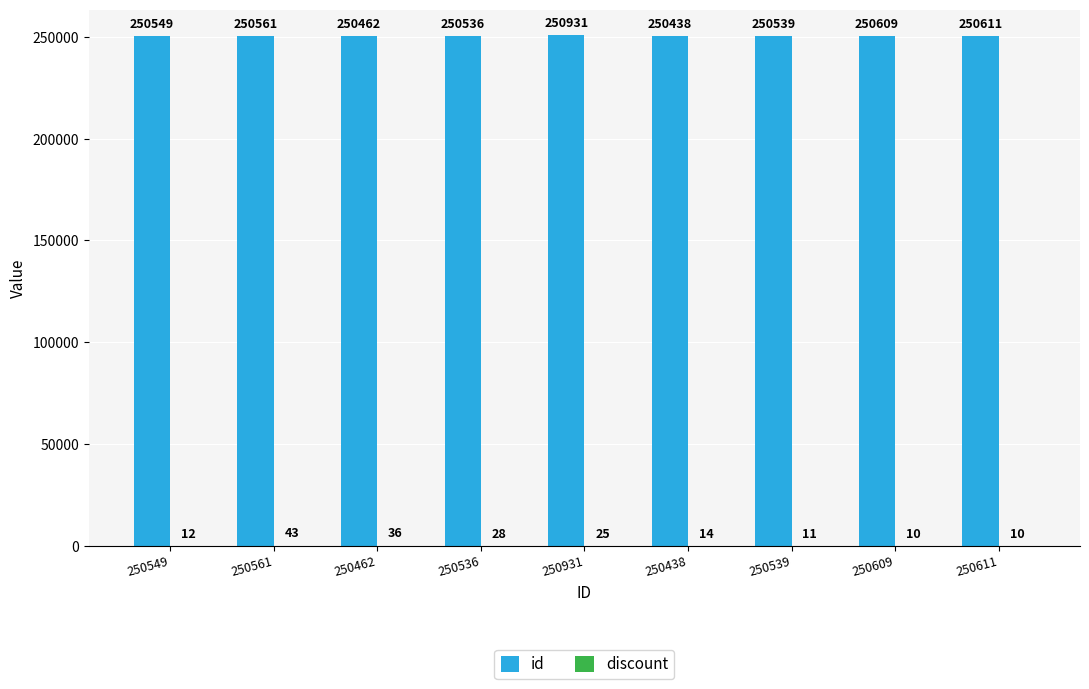

Which series has the largest total across all categories?

id